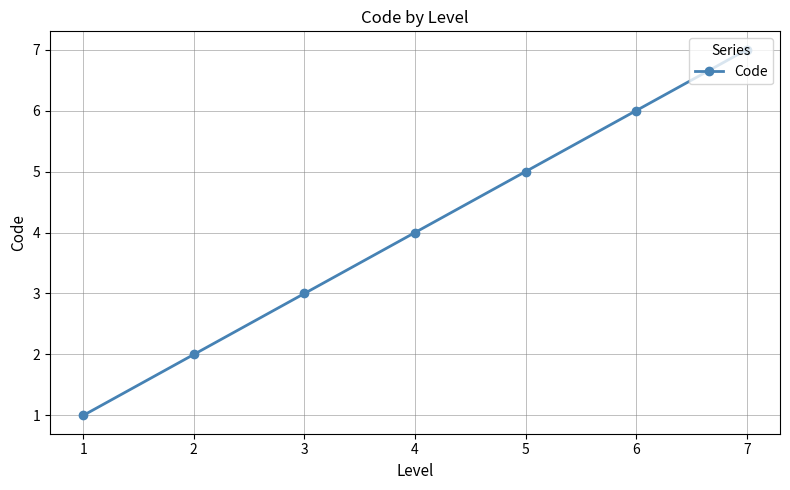

Which category has the highest value across all series?

7